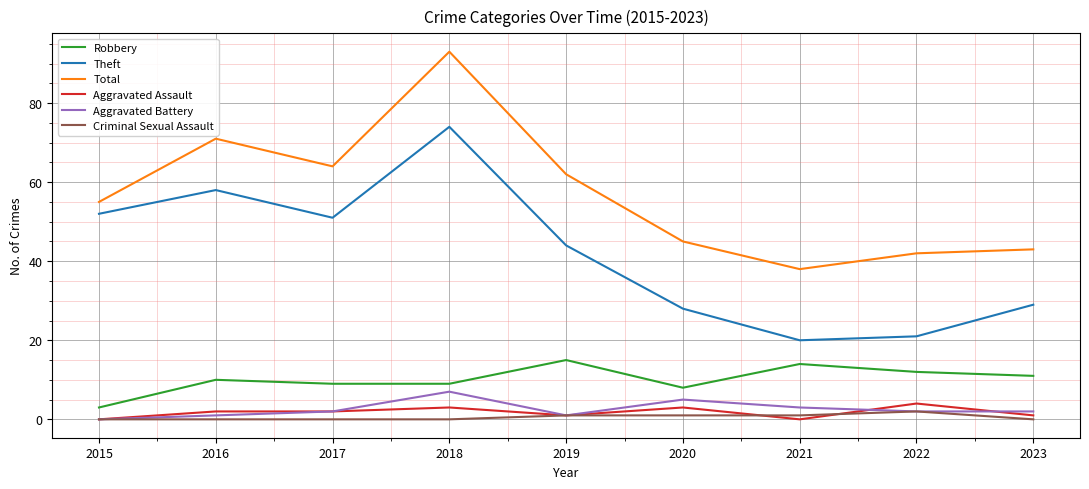

At which category does Aggravated Battery reach its first local peak?

2018